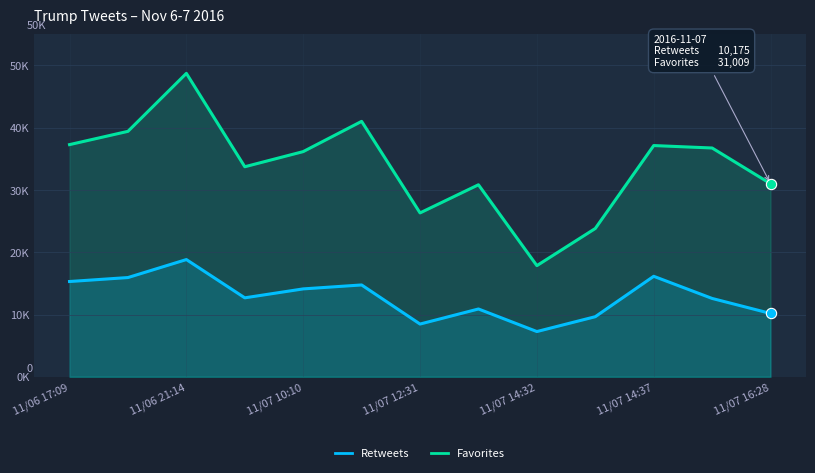

Which series has the widest spread of Y values?

Favorites